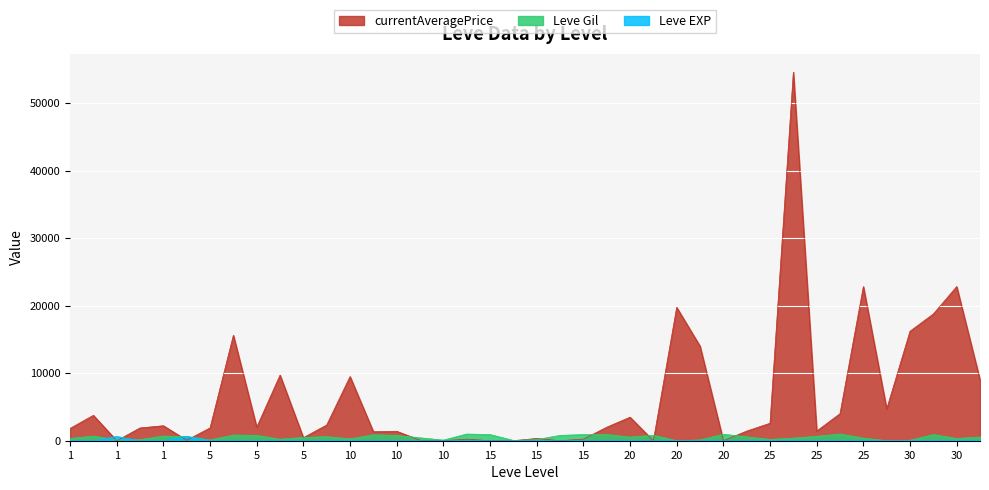

Which series has the largest range (max minus min)?

currentAveragePrice